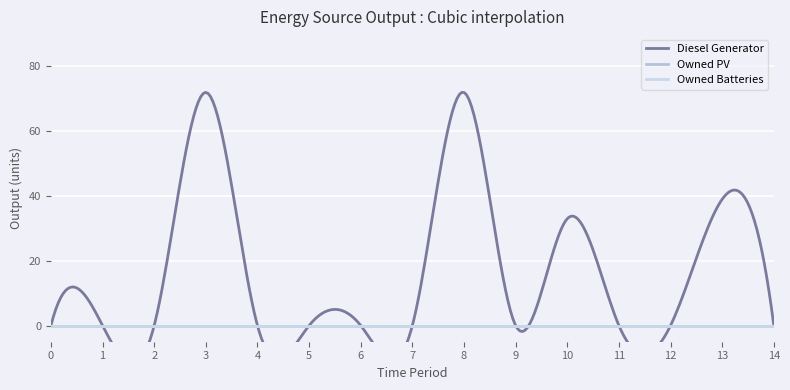

How many lines are shown in the chart?

3